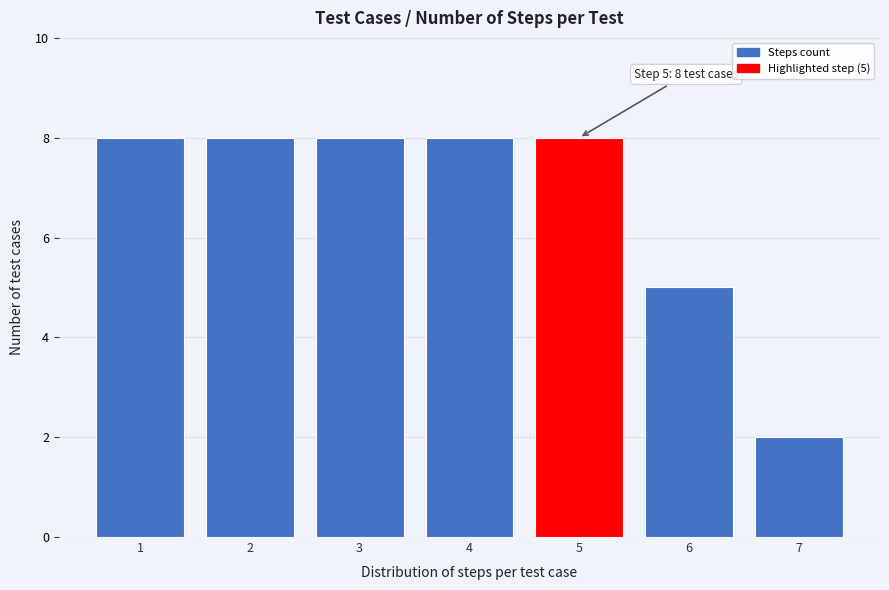

Reading right to left, what are all the values shown in this chart?

7=2	6=5	5=8	4=8	3=8	2=8	1=8